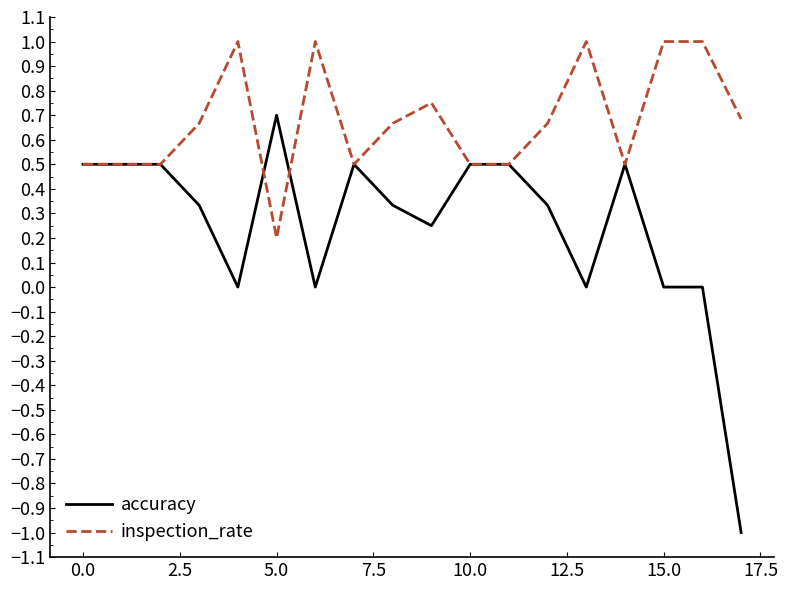

List the series in order of their peak value, lowest first.

accuracy, inspection_rate